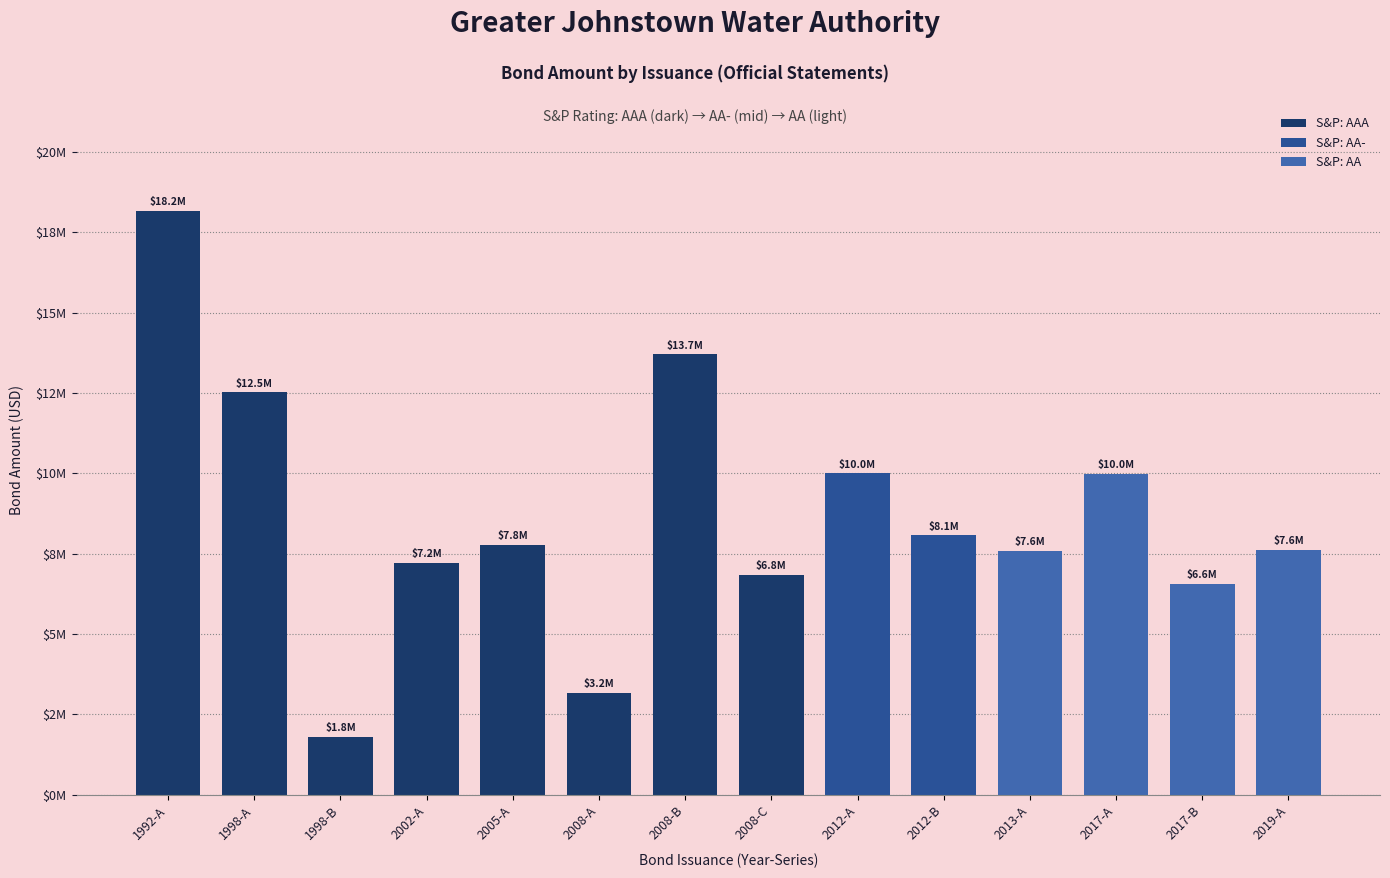

The chart shows a value of 21251196 at 1998-A. True or false?

False